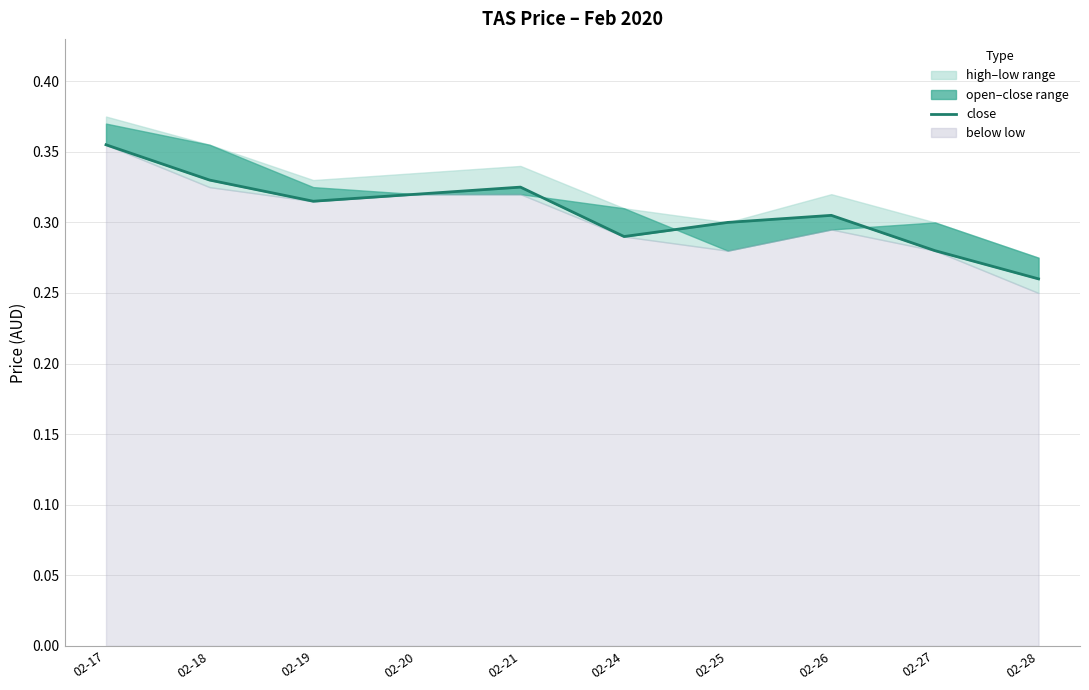

Rank the categories by value from highest to lowest.

02-17, 02-18, 02-21, 02-20, 02-19, 02-26, 02-25, 02-24, 02-27, 02-28